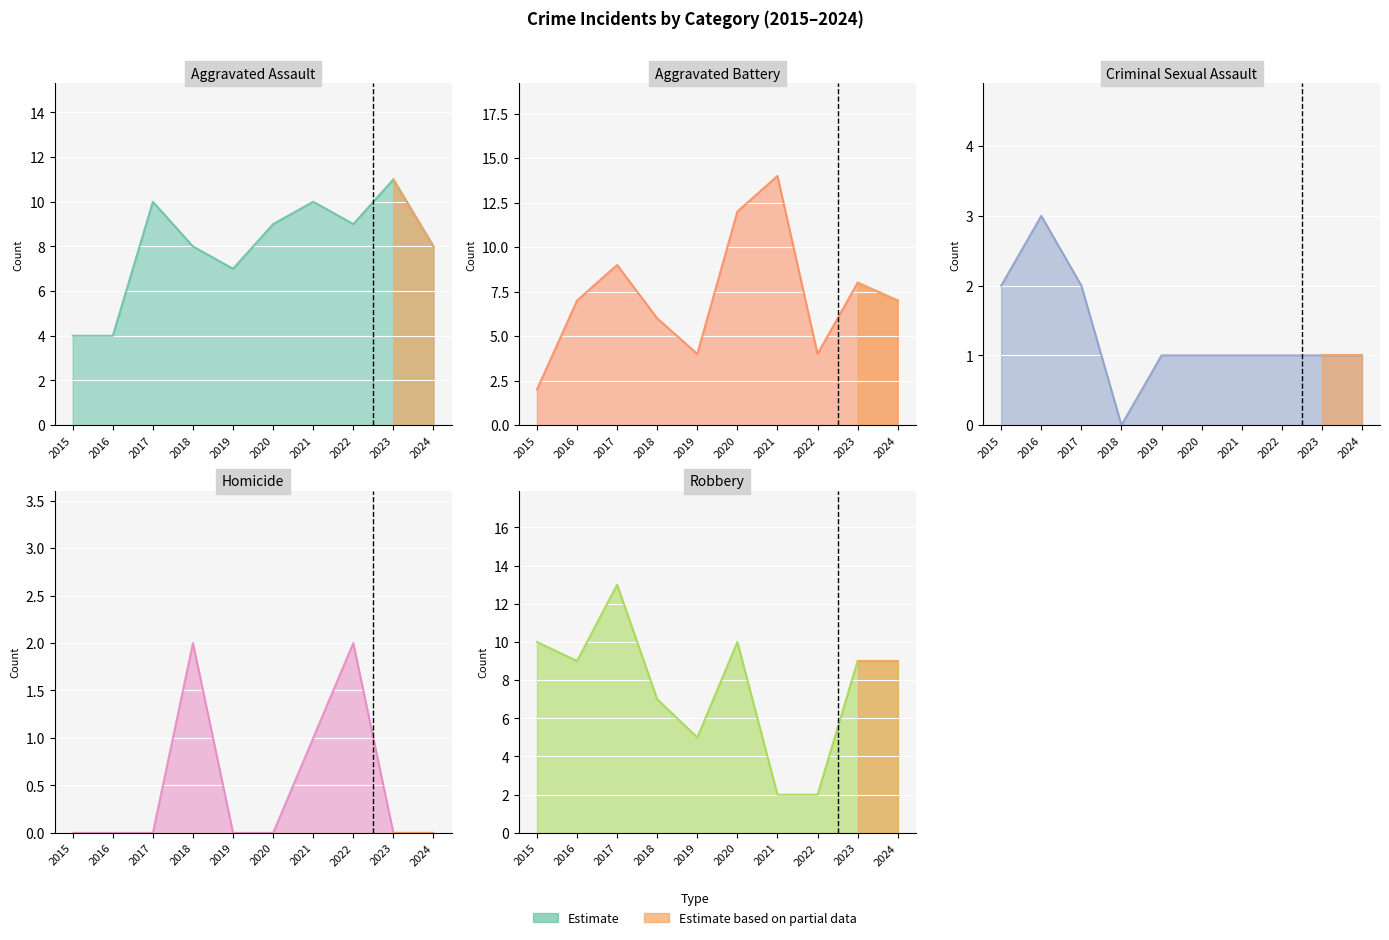

The Aggravated Assault series shows 10 at 2021. True or false?

True